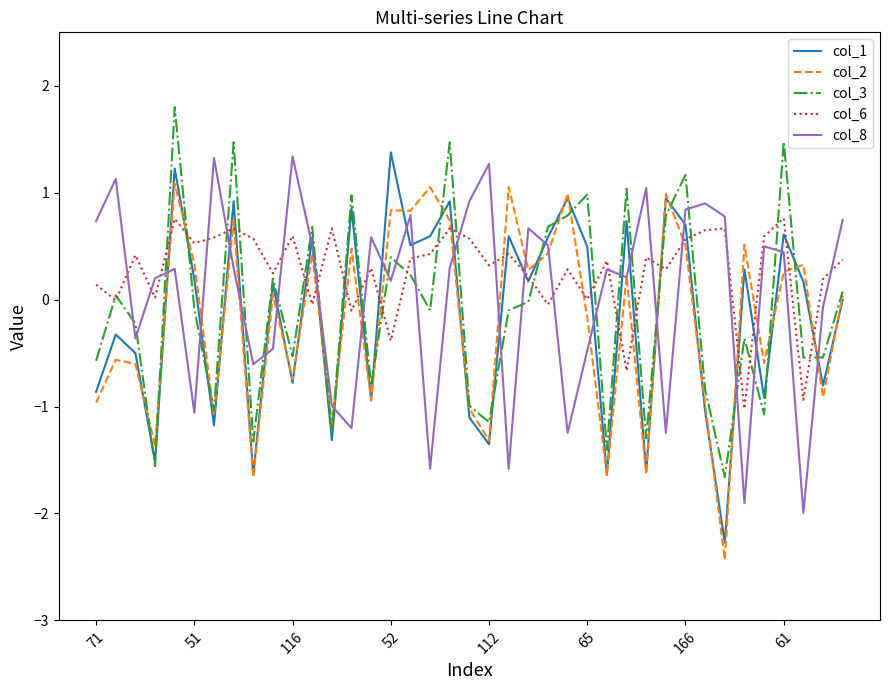

Which series ends up on top after the final intersection of col_8 and col_1?

col_8